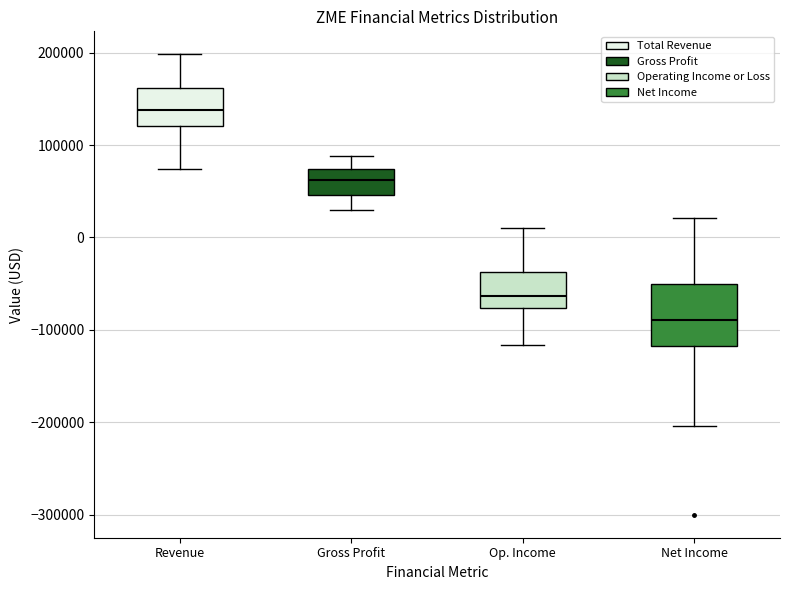

Reading left to right, transcribe this box plot: for each box, give where its median line is, the range the box spans, and where its two whiskers end, as read against the y-axis. The values are not printed on the chart, so give them approximately, as read against the axis.

Revenue: median 140000, box 120000 to 160000, whiskers 70000 to 200000
Gross Profit: median 60000, box 50000 to 70000, whiskers 30000 to 90000
Op. Income: median -60000, box -80000 to -40000, whiskers -120000 to 10000
Net Income: median -90000, box -120000 to -50000, whiskers -200000 to 20000